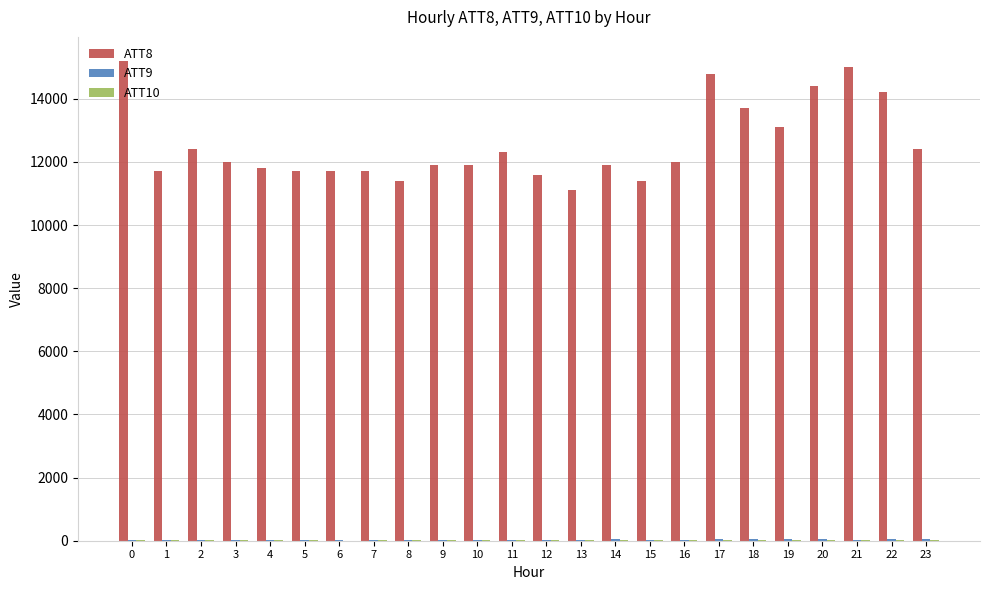

Is it true that ATT8 equals 12300.0 at 11?

True